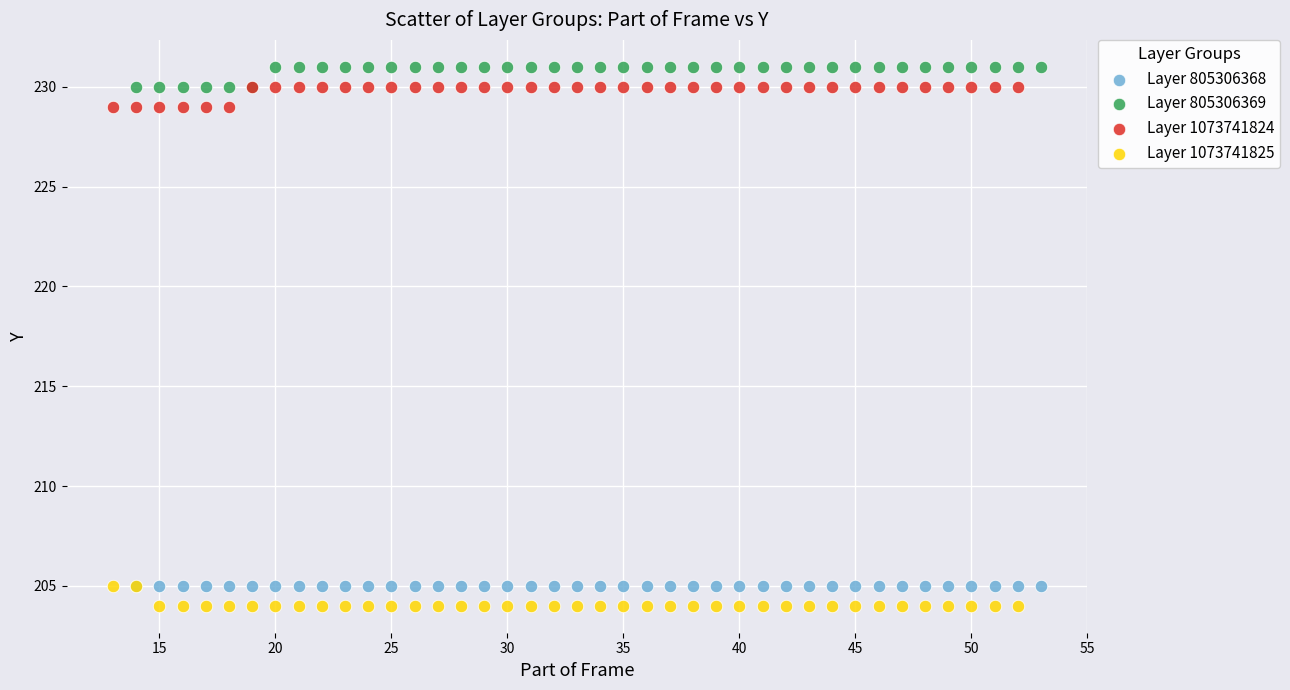

Which series reaches the maximum Y coordinate?

Layer 805306369